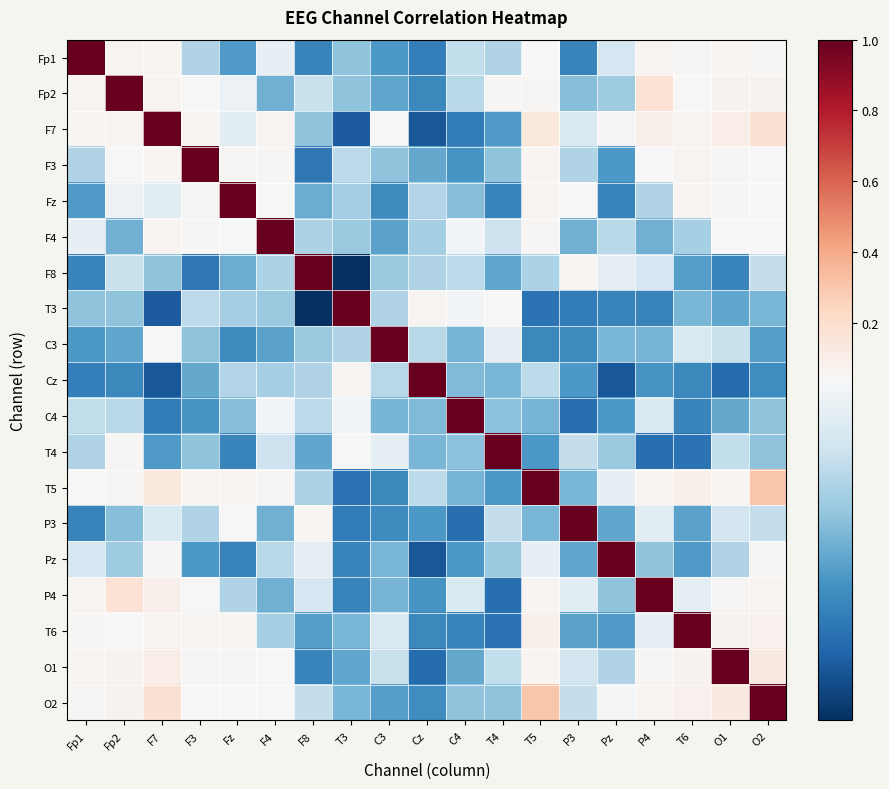

Reading right to left, extract all data points from this chart.

Fp1: O2=0.1	O1=0.1	T6=0.0	P4=0.1	Pz=0.0	P3=0.0	T5=0.0	T4=0.0	C4=0.0	Cz=0.0	C3=0.0	T3=0.0	F8=0.0	F4=0.0	Fz=0.0	F3=0.0	F7=0.1	Fp2=0.1	Fp1=1.0
Fp2: O2=0.1	O1=0.1	T6=0.0	P4=0.2	Pz=0.0	P3=0.0	T5=0.0	T4=0.0	C4=0.0	Cz=0.0	C3=0.0	T3=0.0	F8=0.0	F4=0.0	Fz=0.0	F3=0.0	F7=0.1	Fp2=1.0	Fp1=0.1
F7: O2=0.2	O1=0.1	T6=0.1	P4=0.1	Pz=0.0	P3=0.0	T5=0.1	T4=0.0	C4=0.0	Cz=0.0	C3=0.0	T3=0.0	F8=0.0	F4=0.1	Fz=0.0	F3=0.1	F7=1.0	Fp2=0.1	Fp1=0.1
F3: O2=0.0	O1=0.0	T6=0.1	P4=0.0	Pz=0.0	P3=0.0	T5=0.1	T4=0.0	C4=0.0	Cz=0.0	C3=0.0	T3=0.0	F8=0.0	F4=0.0	Fz=0.1	F3=1.0	F7=0.1	Fp2=0.0	Fp1=0.0
Fz: O2=0.0	O1=0.0	T6=0.1	P4=0.0	Pz=0.0	P3=0.0	T5=0.1	T4=0.0	C4=0.0	Cz=0.0	C3=0.0	T3=0.0	F8=0.0	F4=0.0	Fz=1.0	F3=0.1	F7=0.0	Fp2=0.0	Fp1=0.0
F4: O2=0.0	O1=0.0	T6=0.0	P4=0.0	Pz=0.0	P3=0.0	T5=0.0	T4=0.0	C4=0.0	Cz=0.0	C3=0.0	T3=0.0	F8=0.0	F4=1.0	Fz=0.0	F3=0.0	F7=0.1	Fp2=0.0	Fp1=0.0
F8: O2=0.0	O1=0.0	T6=0.0	P4=0.0	Pz=0.0	P3=0.1	T5=0.0	T4=0.0	C4=0.0	Cz=0.0	C3=0.0	T3=0.0	F8=1.0	F4=0.0	Fz=0.0	F3=0.0	F7=0.0	Fp2=0.0	Fp1=0.0
T3: O2=0.0	O1=0.0	T6=0.0	P4=0.0	Pz=0.0	P3=0.0	T5=0.0	T4=0.0	C4=0.0	Cz=0.1	C3=0.0	T3=1.0	F8=0.0	F4=0.0	Fz=0.0	F3=0.0	F7=0.0	Fp2=0.0	Fp1=0.0
C3: O2=0.0	O1=0.0	T6=0.0	P4=0.0	Pz=0.0	P3=0.0	T5=0.0	T4=0.0	C4=0.0	Cz=0.0	C3=1.0	T3=0.0	F8=0.0	F4=0.0	Fz=0.0	F3=0.0	F7=0.0	Fp2=0.0	Fp1=0.0
Cz: O2=0.0	O1=0.0	T6=0.0	P4=0.0	Pz=0.0	P3=0.0	T5=0.0	T4=0.0	C4=0.0	Cz=1.0	C3=0.0	T3=0.1	F8=0.0	F4=0.0	Fz=0.0	F3=0.0	F7=0.0	Fp2=0.0	Fp1=0.0
C4: O2=0.0	O1=0.0	T6=0.0	P4=0.0	Pz=0.0	P3=0.0	T5=0.0	T4=0.0	C4=1.0	Cz=0.0	C3=0.0	T3=0.0	F8=0.0	F4=0.0	Fz=0.0	F3=0.0	F7=0.0	Fp2=0.0	Fp1=0.0
T4: O2=0.0	O1=0.0	T6=0.0	P4=0.0	Pz=0.0	P3=0.0	T5=0.0	T4=1.0	C4=0.0	Cz=0.0	C3=0.0	T3=0.0	F8=0.0	F4=0.0	Fz=0.0	F3=0.0	F7=0.0	Fp2=0.0	Fp1=0.0
T5: O2=0.3	O1=0.1	T6=0.1	P4=0.1	Pz=0.0	P3=0.0	T5=1.0	T4=0.0	C4=0.0	Cz=0.0	C3=0.0	T3=0.0	F8=0.0	F4=0.0	Fz=0.1	F3=0.1	F7=0.1	Fp2=0.0	Fp1=0.0
P3: O2=0.0	O1=0.0	T6=0.0	P4=0.0	Pz=0.0	P3=1.0	T5=0.0	T4=0.0	C4=0.0	Cz=0.0	C3=0.0	T3=0.0	F8=0.1	F4=0.0	Fz=0.0	F3=0.0	F7=0.0	Fp2=0.0	Fp1=0.0
Pz: O2=0.0	O1=0.0	T6=0.0	P4=0.0	Pz=1.0	P3=0.0	T5=0.0	T4=0.0	C4=0.0	Cz=0.0	C3=0.0	T3=0.0	F8=0.0	F4=0.0	Fz=0.0	F3=0.0	F7=0.0	Fp2=0.0	Fp1=0.0
P4: O2=0.1	O1=0.1	T6=0.0	P4=1.0	Pz=0.0	P3=0.0	T5=0.1	T4=0.0	C4=0.0	Cz=0.0	C3=0.0	T3=0.0	F8=0.0	F4=0.0	Fz=0.0	F3=0.0	F7=0.1	Fp2=0.2	Fp1=0.1
T6: O2=0.1	O1=0.1	T6=1.0	P4=0.0	Pz=0.0	P3=0.0	T5=0.1	T4=0.0	C4=0.0	Cz=0.0	C3=0.0	T3=0.0	F8=0.0	F4=0.0	Fz=0.1	F3=0.1	F7=0.1	Fp2=0.0	Fp1=0.0
O1: O2=0.1	O1=1.0	T6=0.1	P4=0.1	Pz=0.0	P3=0.0	T5=0.1	T4=0.0	C4=0.0	Cz=0.0	C3=0.0	T3=0.0	F8=0.0	F4=0.0	Fz=0.0	F3=0.0	F7=0.1	Fp2=0.1	Fp1=0.1
O2: O2=1.0	O1=0.1	T6=0.1	P4=0.1	Pz=0.0	P3=0.0	T5=0.3	T4=0.0	C4=0.0	Cz=0.0	C3=0.0	T3=0.0	F8=0.0	F4=0.0	Fz=0.0	F3=0.0	F7=0.2	Fp2=0.1	Fp1=0.1